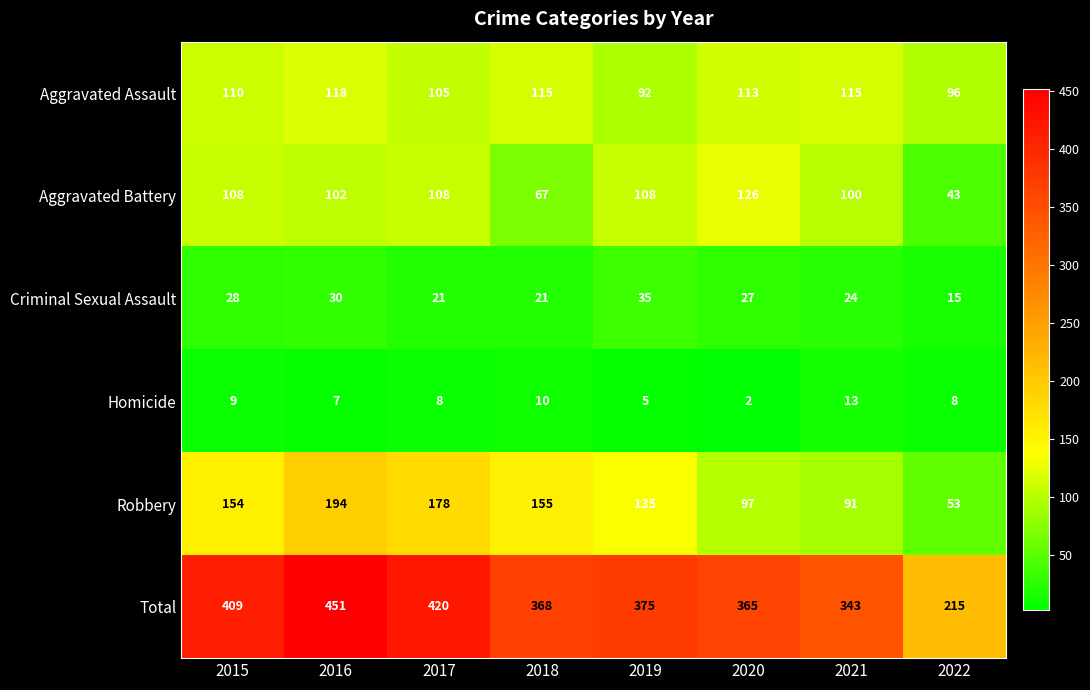

What is the average value of the Total series?

368